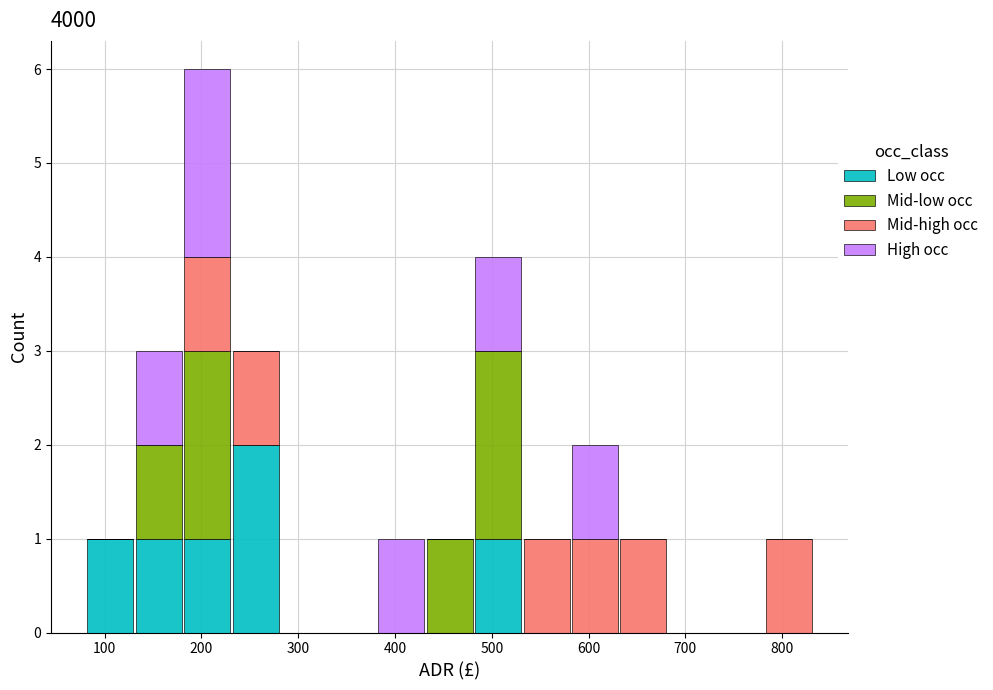

Reading left to right, list every stacked bar in this chart as the range it spans on the x-axis followed by its total height. Neither the bar edges nor the heights are printed on the chart, so give them approximately, as read against the axes.

80 to 130: 1
130 to 180: 3
180 to 230: 6
230 to 280: 3
280 to 330: 0
330 to 380: 0
380 to 430: 1
430 to 480: 1
480 to 530: 4
530 to 580: 1
580 to 630: 2
630 to 680: 1
680 to 730: 0
730 to 780: 0
780 to 830: 1